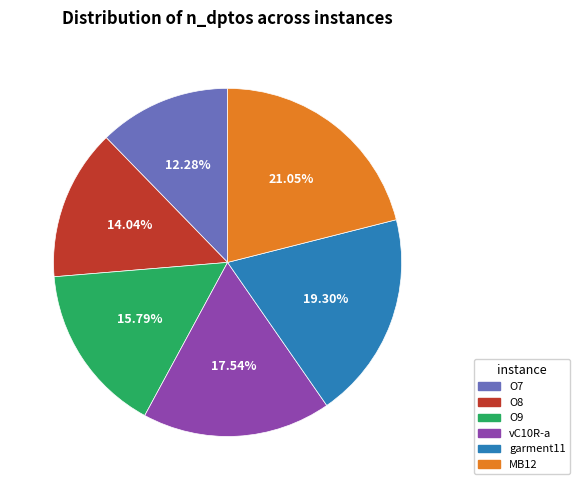

Does any single category account for the majority?

No